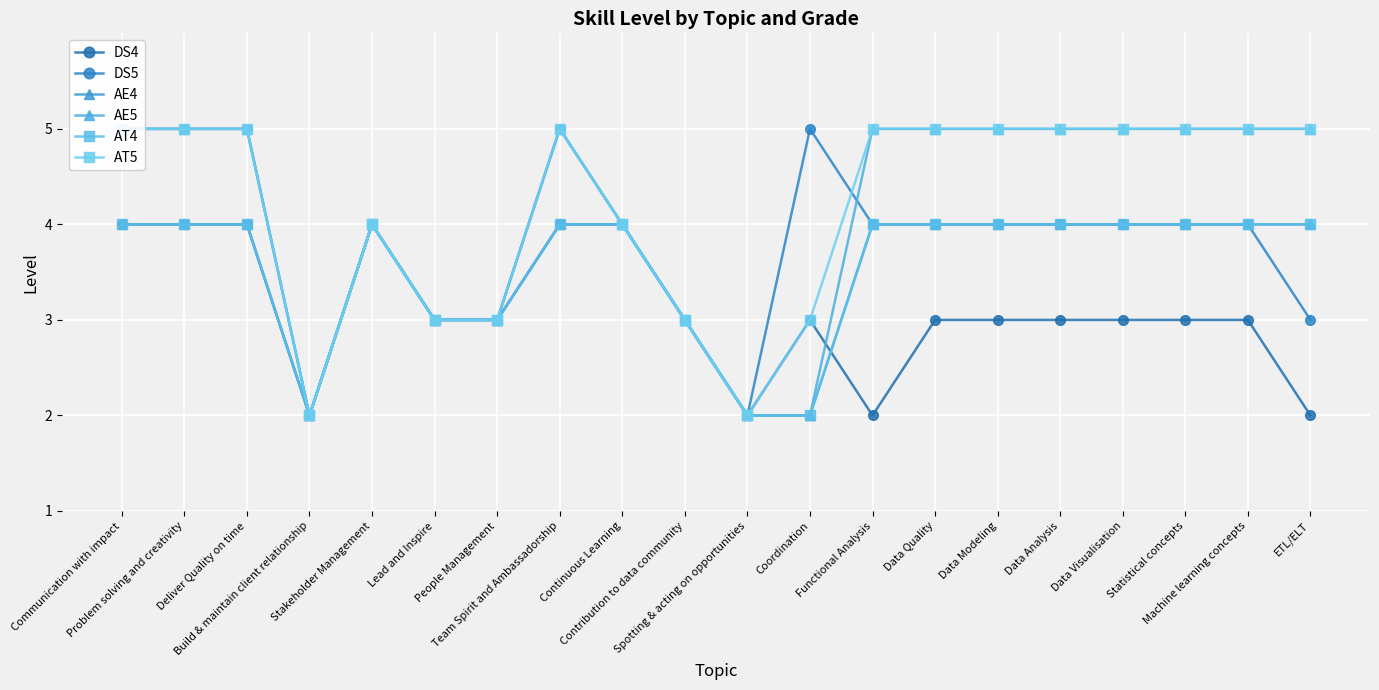

Which category has the lowest value across all series?

Build & maintain client relationship